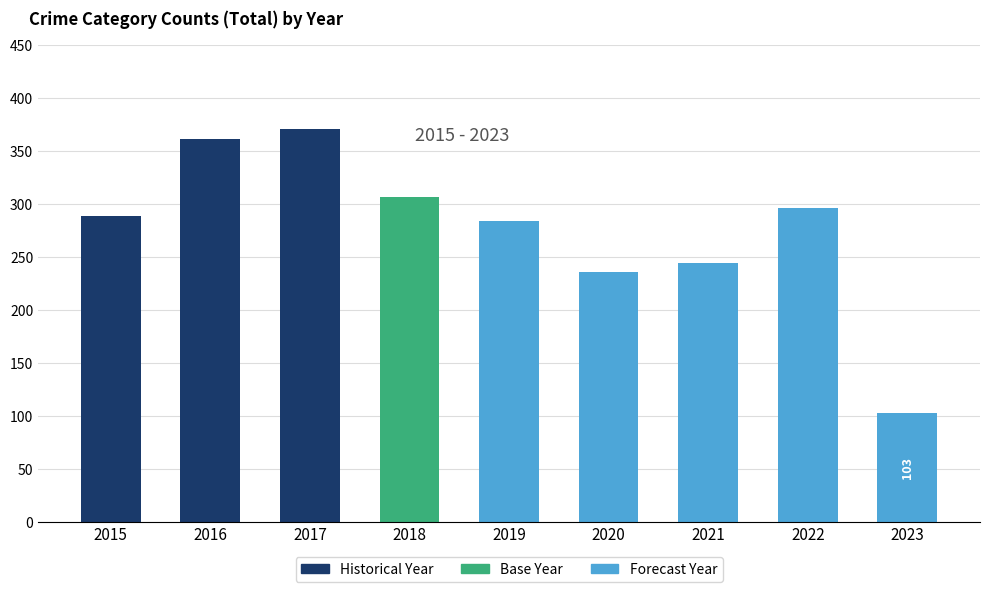

What is the difference between the maximum and minimum values?

268